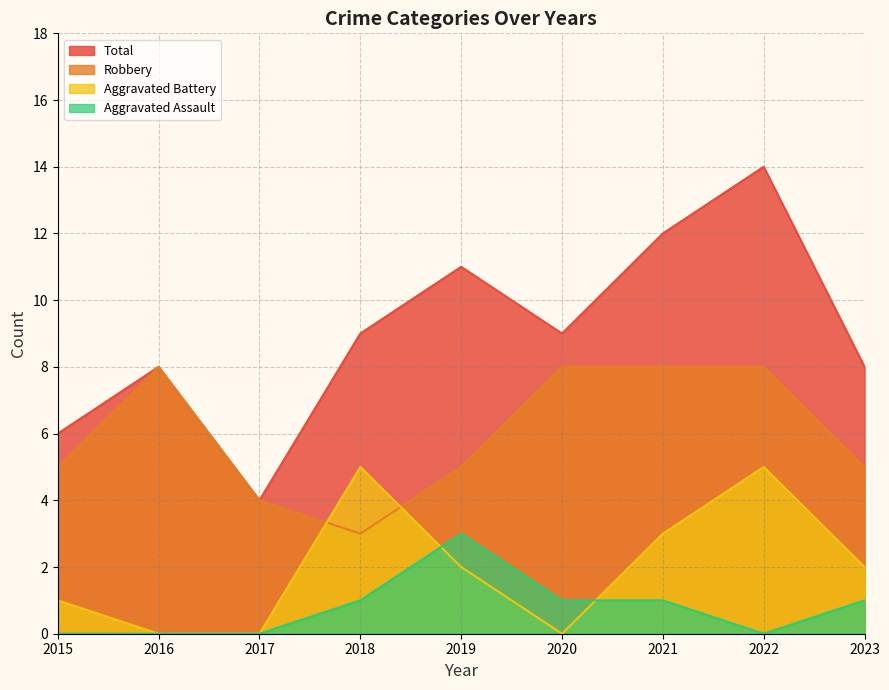

Which series has the widest spread of values?

Total